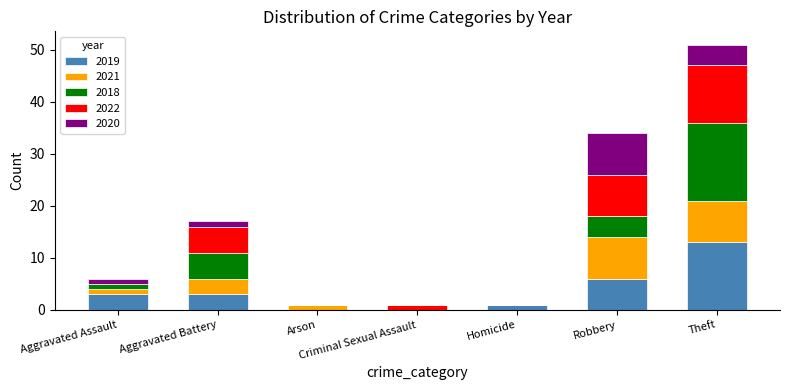

True or false: 2019 has a value of 3 at Aggravated Battery.

True